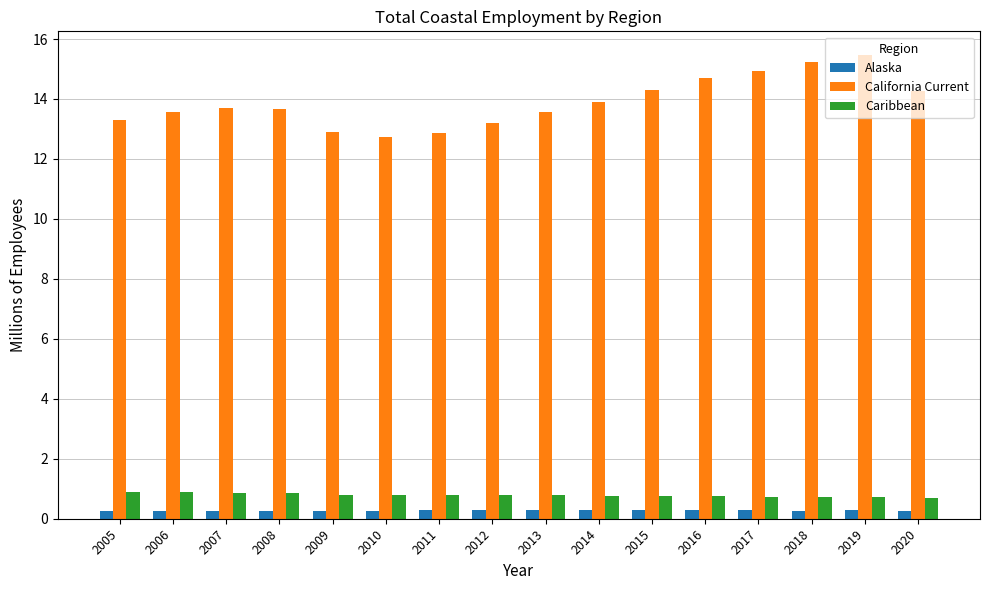

Which series has the largest total across all categories?

California Current